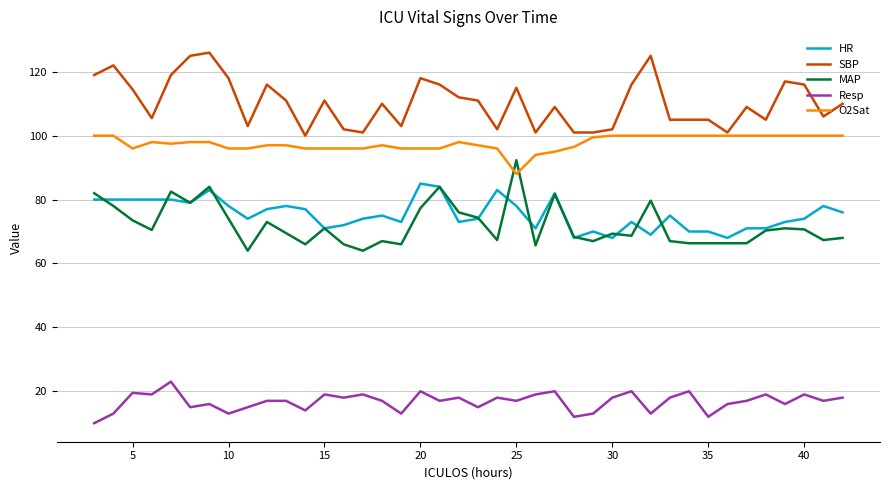

Which series has the largest total across all categories?

SBP